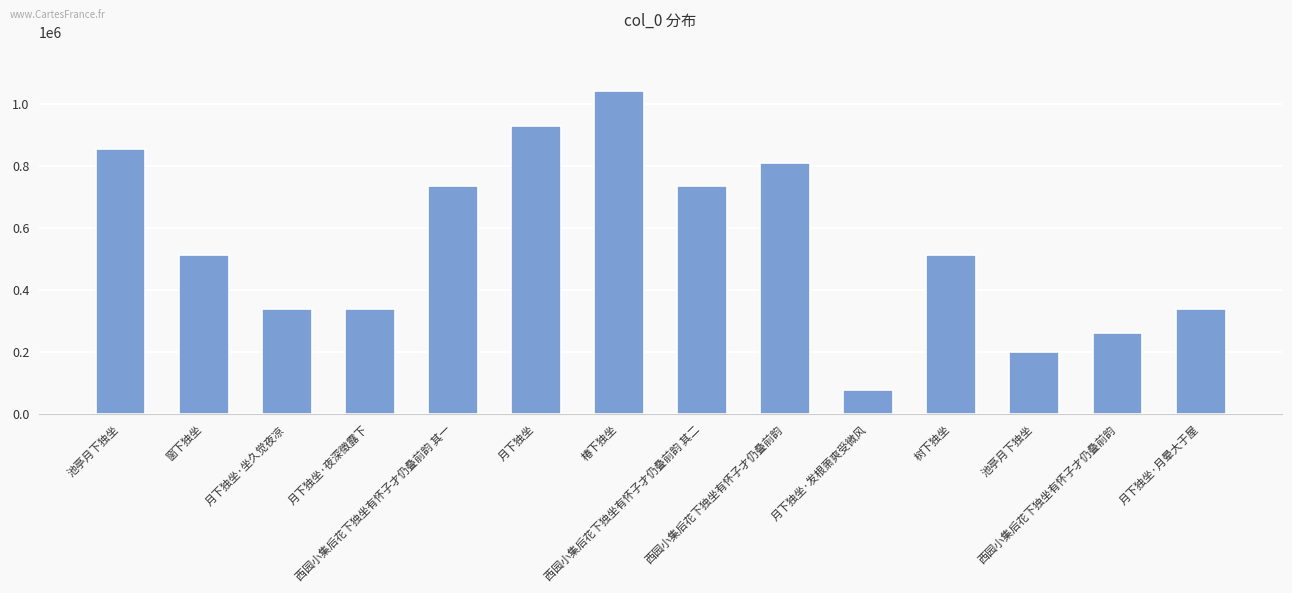

Are the bars horizontal?

No